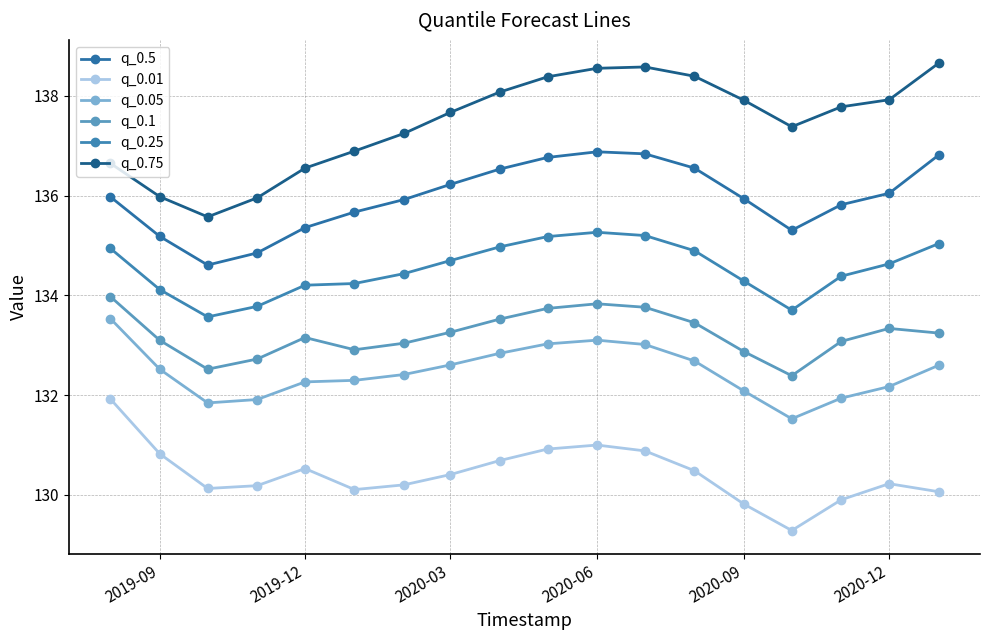

List the series in order of their peak value, highest first.

q_0.75, q_0.5, q_0.25, q_0.1, q_0.05, q_0.01